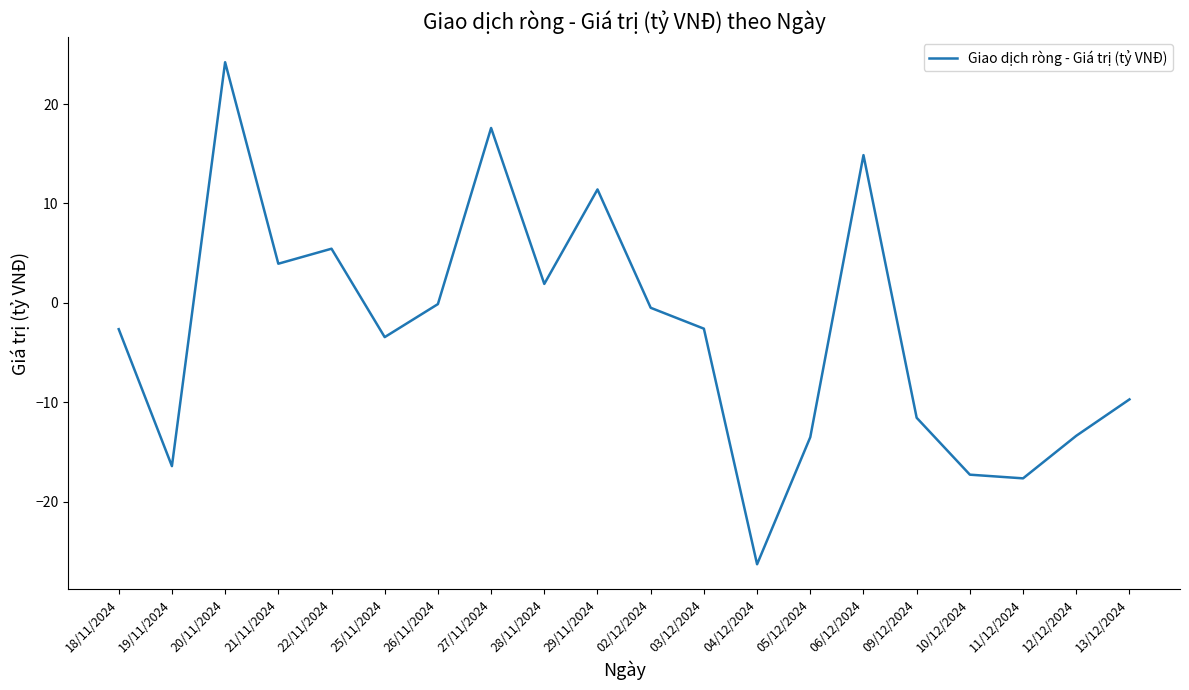

True or false: the data shows 3.9 at 21/11/2024.

True